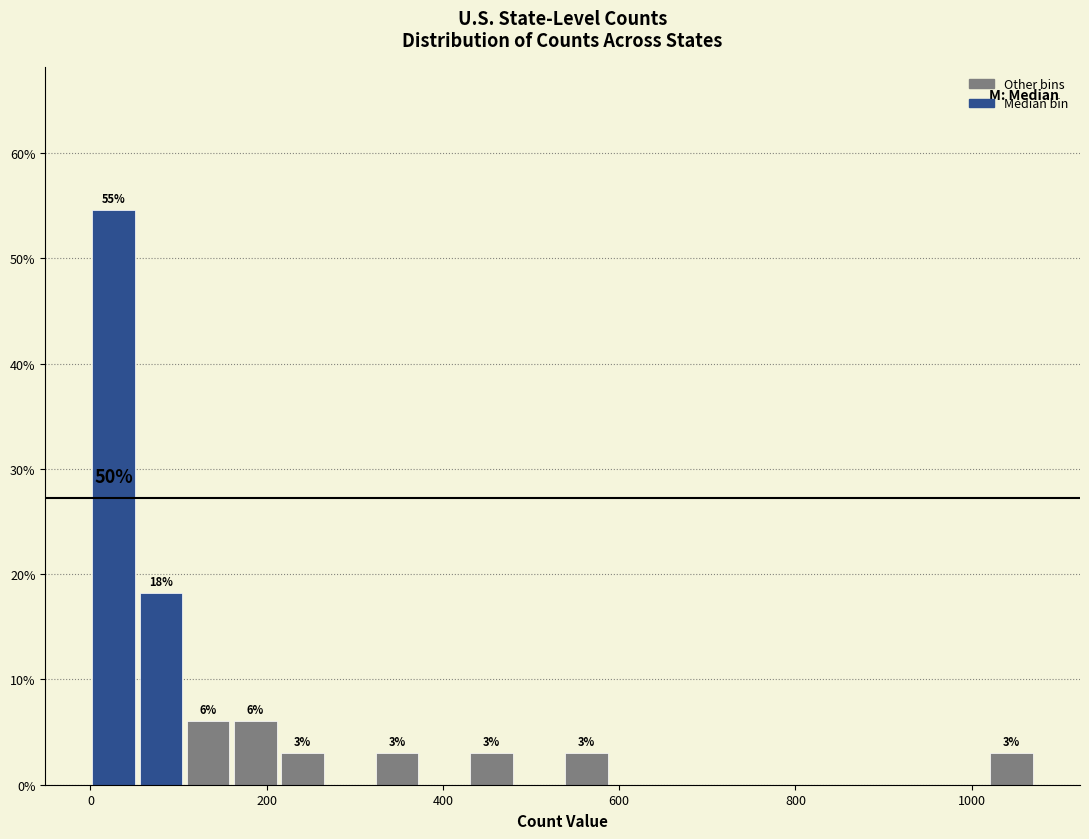

Read against the x-axis, roughly where is the centre of the tallest bar?

20